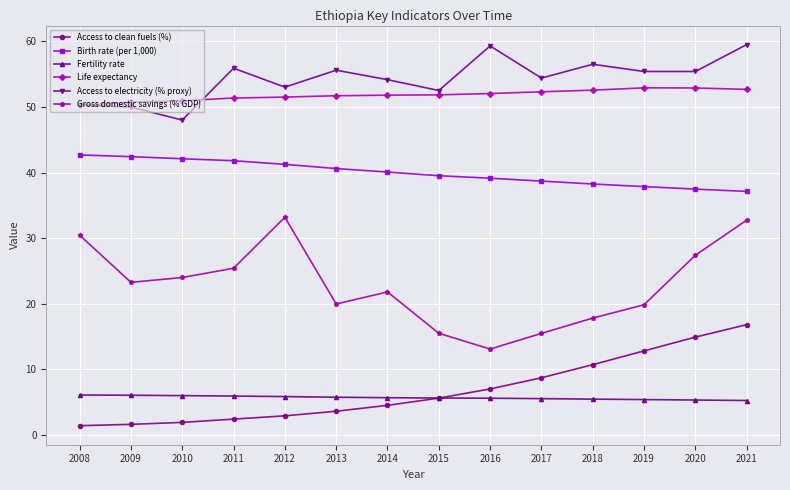

True or false: Access to electricity (% proxy) has more than 0 interior local peaks.

True